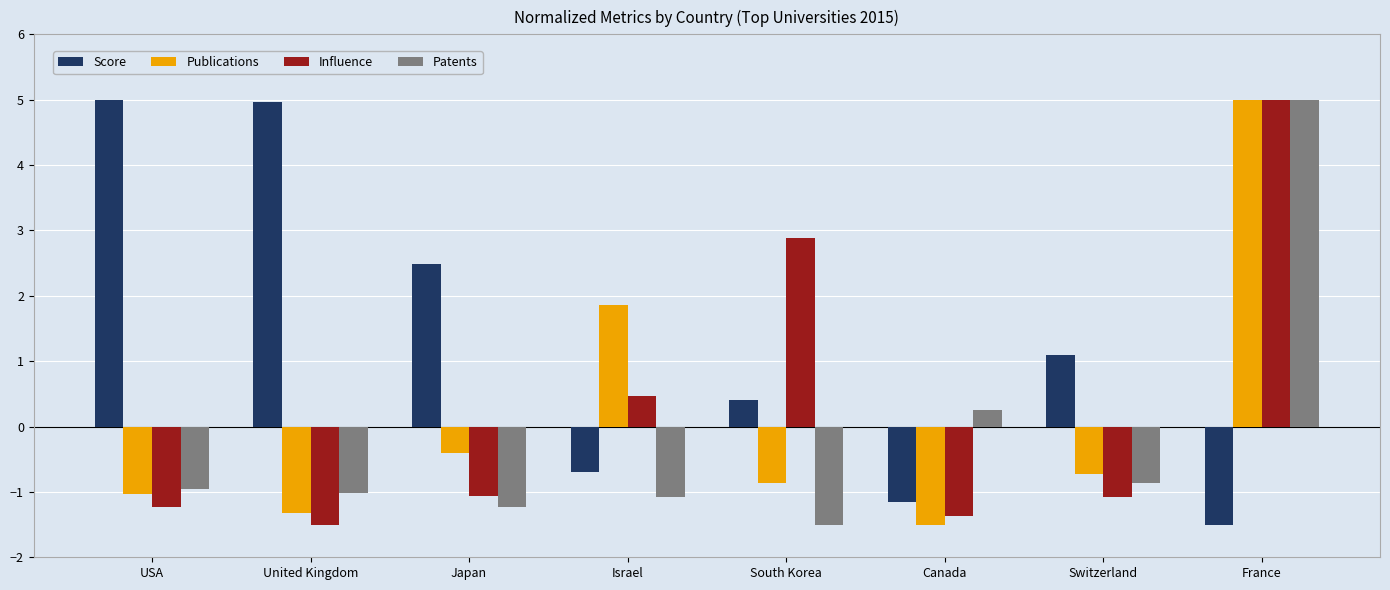

Is it true that Patents equals -0.3 at United Kingdom?

False